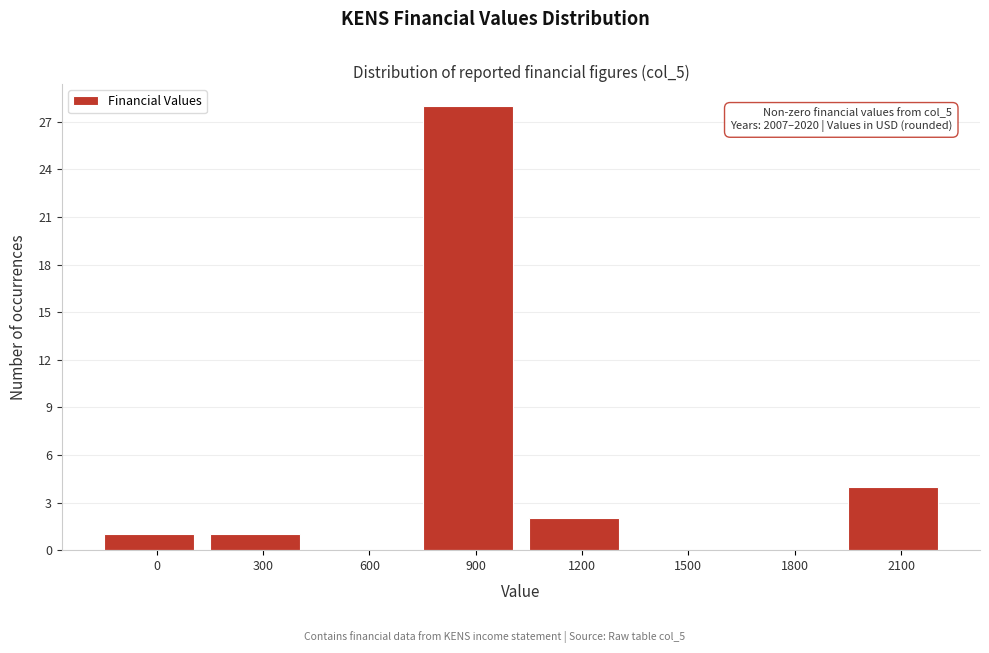

Reading left to right, transcribe all the data shown in this chart.

0=1	300=1	600=0	900=28	1200=2	1500=0	1800=0	2100=4